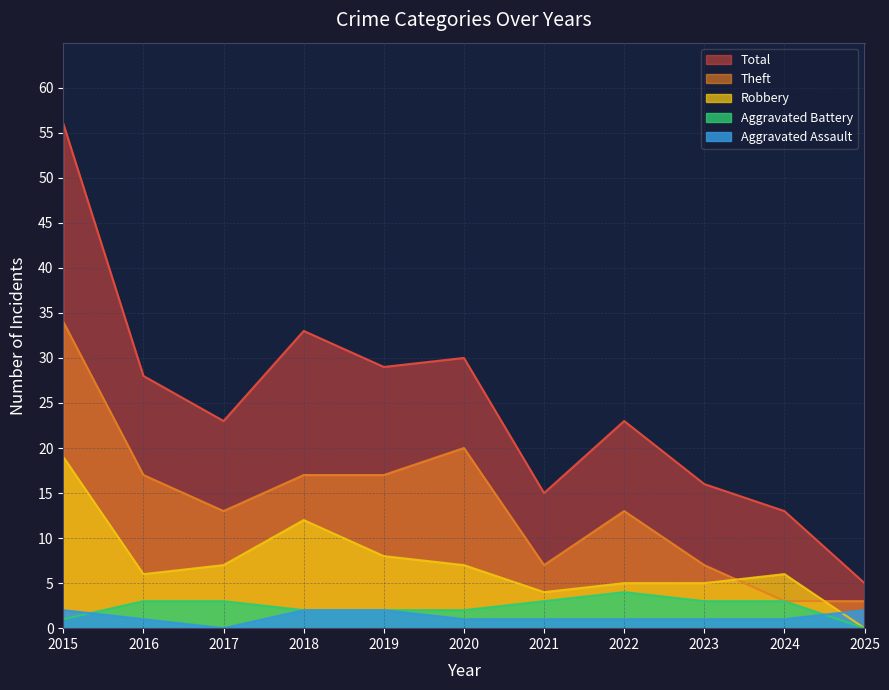

Which series changed the most between 2016 and 2023?

Total